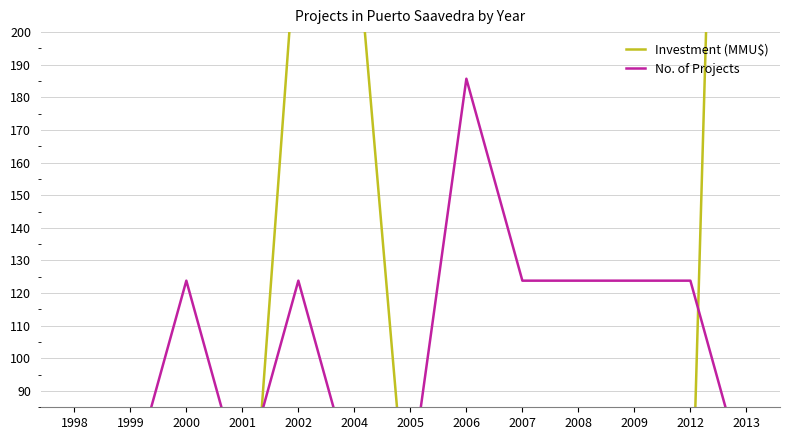

How many categories are shown in the chart?

13